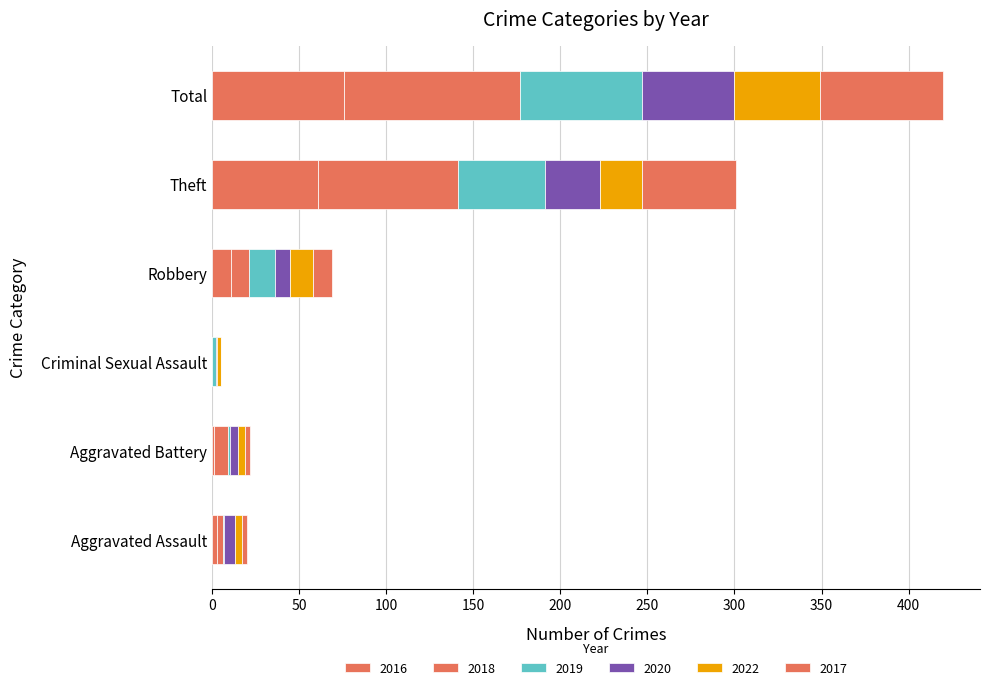

Reading right to left, list all the values displayed in this chart.

2016: Total=76	Theft=61	Robbery=11	Criminal Sexual Assault=0	Aggravated Battery=1	Aggravated Assault=3
2018: Total=101	Theft=80	Robbery=10	Criminal Sexual Assault=0	Aggravated Battery=8	Aggravated Assault=3
2019: Total=70	Theft=50	Robbery=15	Criminal Sexual Assault=2	Aggravated Battery=1	Aggravated Assault=1
2020: Total=53	Theft=32	Robbery=9	Criminal Sexual Assault=1	Aggravated Battery=5	Aggravated Assault=6
2022: Total=49	Theft=24	Robbery=13	Criminal Sexual Assault=2	Aggravated Battery=4	Aggravated Assault=4
2017: Total=71	Theft=54	Robbery=11	Criminal Sexual Assault=0	Aggravated Battery=3	Aggravated Assault=3